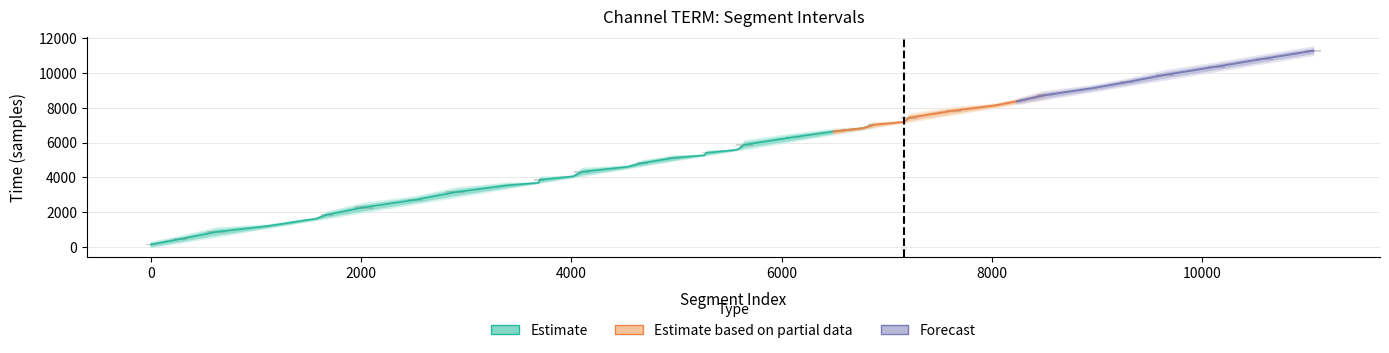

What is the greatest value displayed?

11494.0